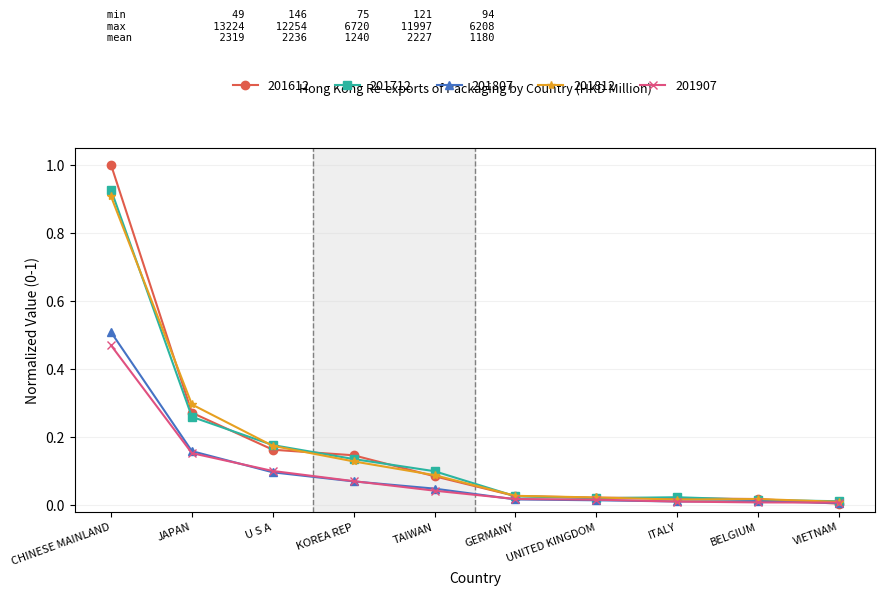

What is the label of the 10th point from the left?

VIETNAM